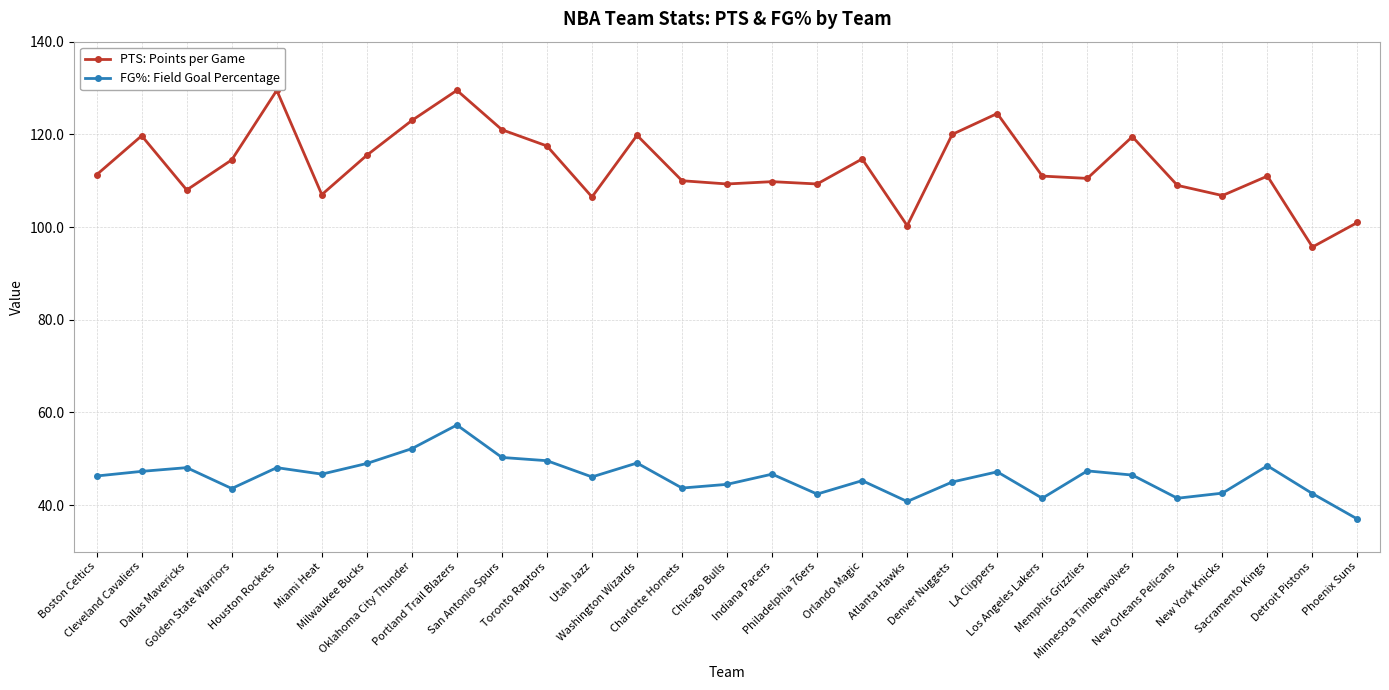

What is the difference between the second highest and second lowest values in the FG%: Field Goal Percentage series?

11.4